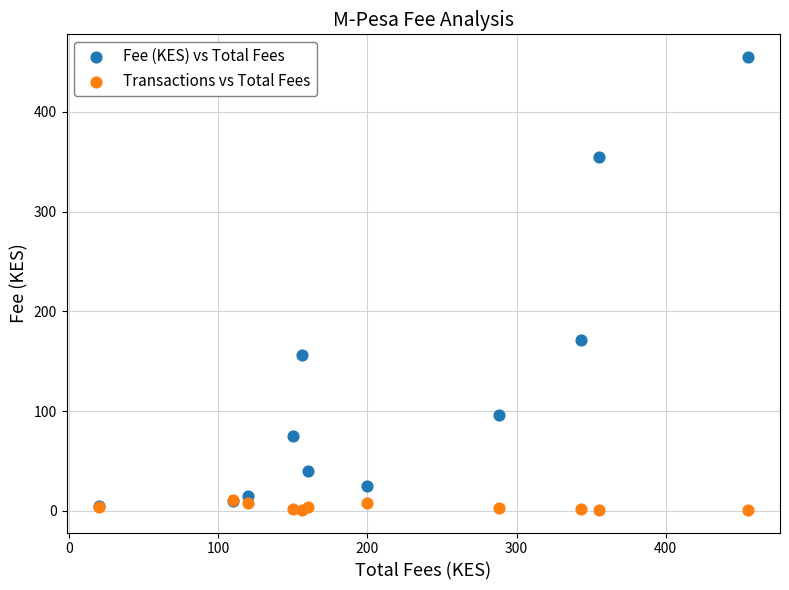

Which series has the largest Y range (max minus min)?

Fee (KES) vs Total Fees